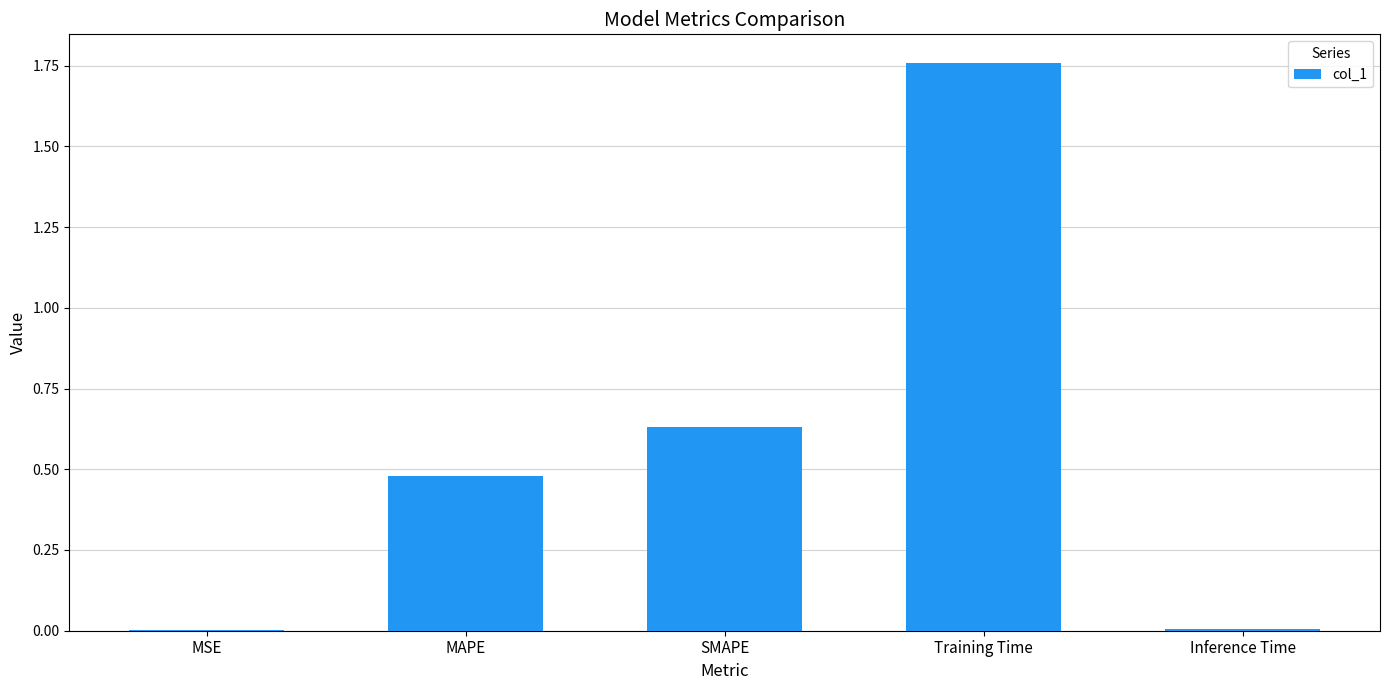

Is it true that the value at MSE is 0.0?

True